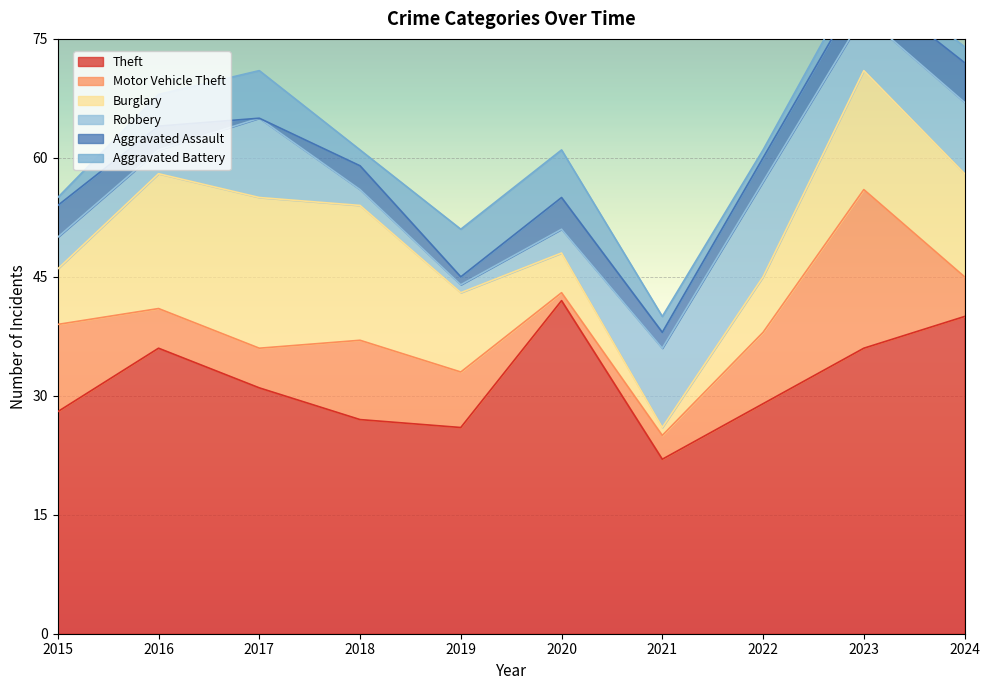

At 2017, list the series in order from smallest to largest.

Aggravated Assault, Motor Vehicle Theft, Aggravated Battery, Robbery, Burglary, Theft